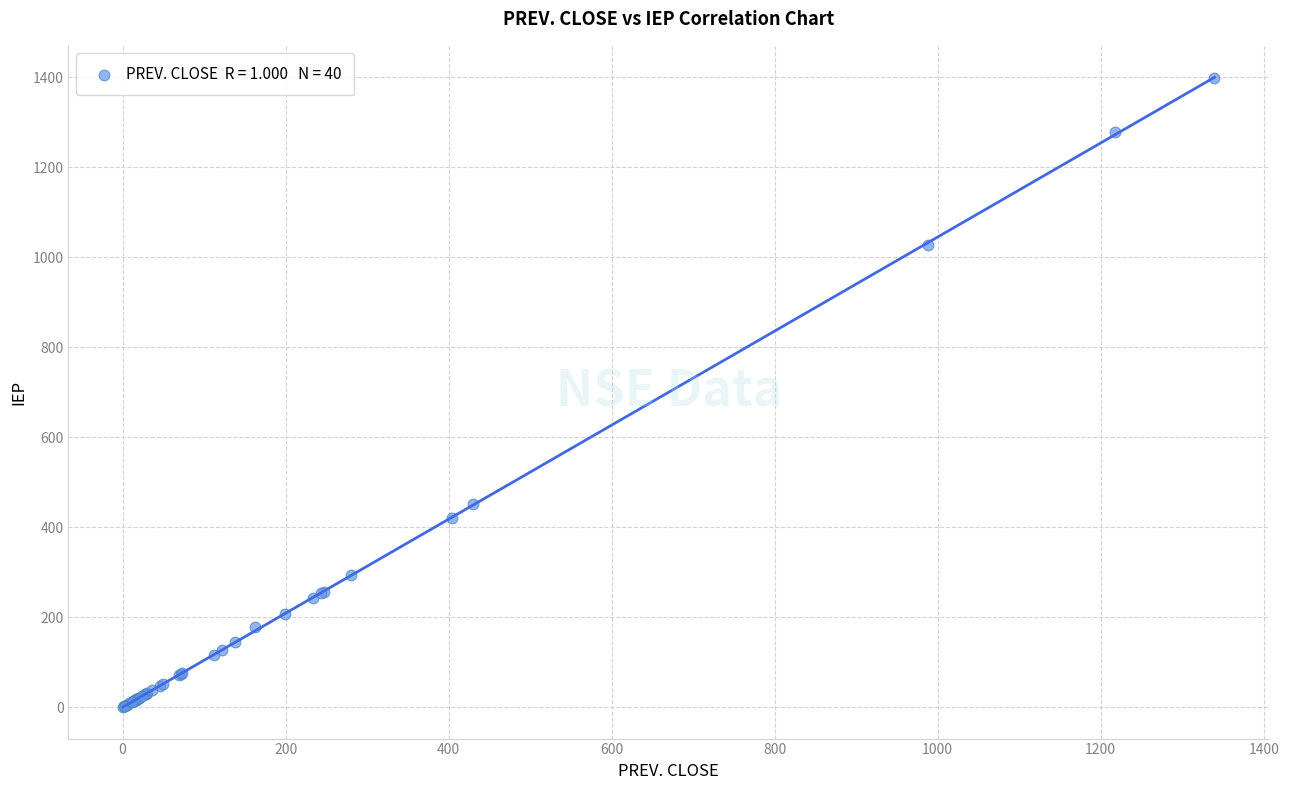

What Y value in the scatter plot is closest to 698?

452.0